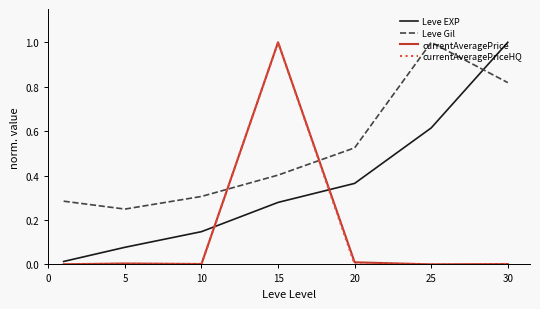

True or false: Leve Gil and currentAveragePrice intersect in this chart.

True